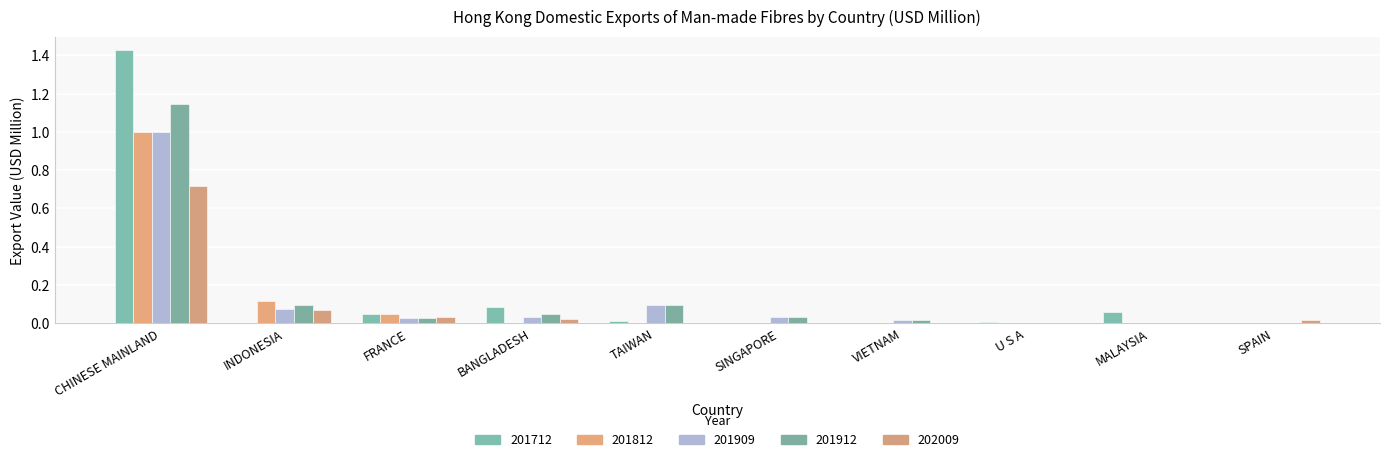

Is it true that 201909 equals 1.8 at CHINESE MAINLAND?

False